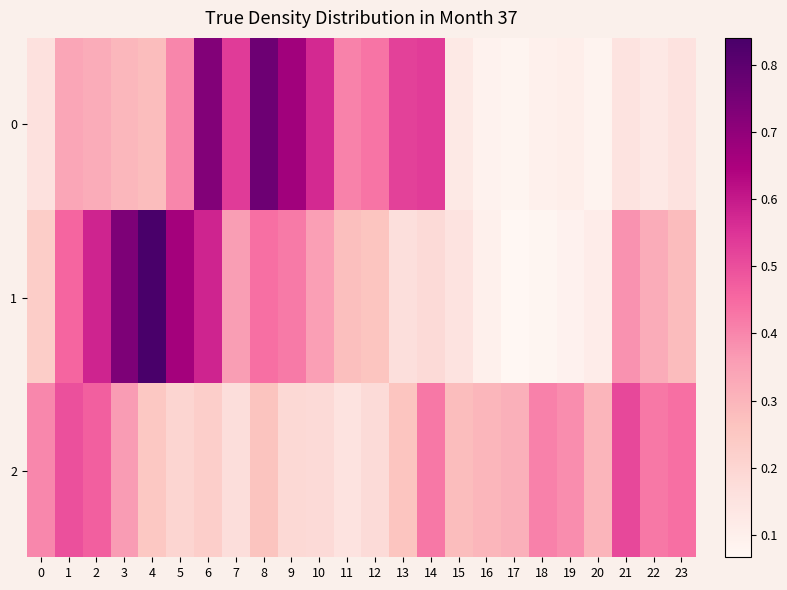

Reading left to right, what are all the values shown in this chart?

0: 0=0.2	1=0.3	2=0.3	3=0.3	4=0.3	5=0.4	6=0.7	7=0.5	8=0.8	9=0.7	10=0.6	11=0.4	12=0.4	13=0.5	14=0.5	15=0.1	16=0.1	17=0.1	18=0.1	19=0.1	20=0.1	21=0.1	22=0.1	23=0.2
1: 0=0.2	1=0.5	2=0.6	3=0.7	4=0.8	5=0.7	6=0.6	7=0.4	8=0.4	9=0.4	10=0.4	11=0.3	12=0.3	13=0.2	14=0.2	15=0.2	16=0.1	17=0.1	18=0.1	19=0.1	20=0.1	21=0.4	22=0.3	23=0.3
2: 0=0.4	1=0.5	2=0.5	3=0.4	4=0.2	5=0.2	6=0.2	7=0.2	8=0.3	9=0.2	10=0.2	11=0.2	12=0.2	13=0.3	14=0.4	15=0.3	16=0.3	17=0.3	18=0.4	19=0.4	20=0.3	21=0.5	22=0.4	23=0.4